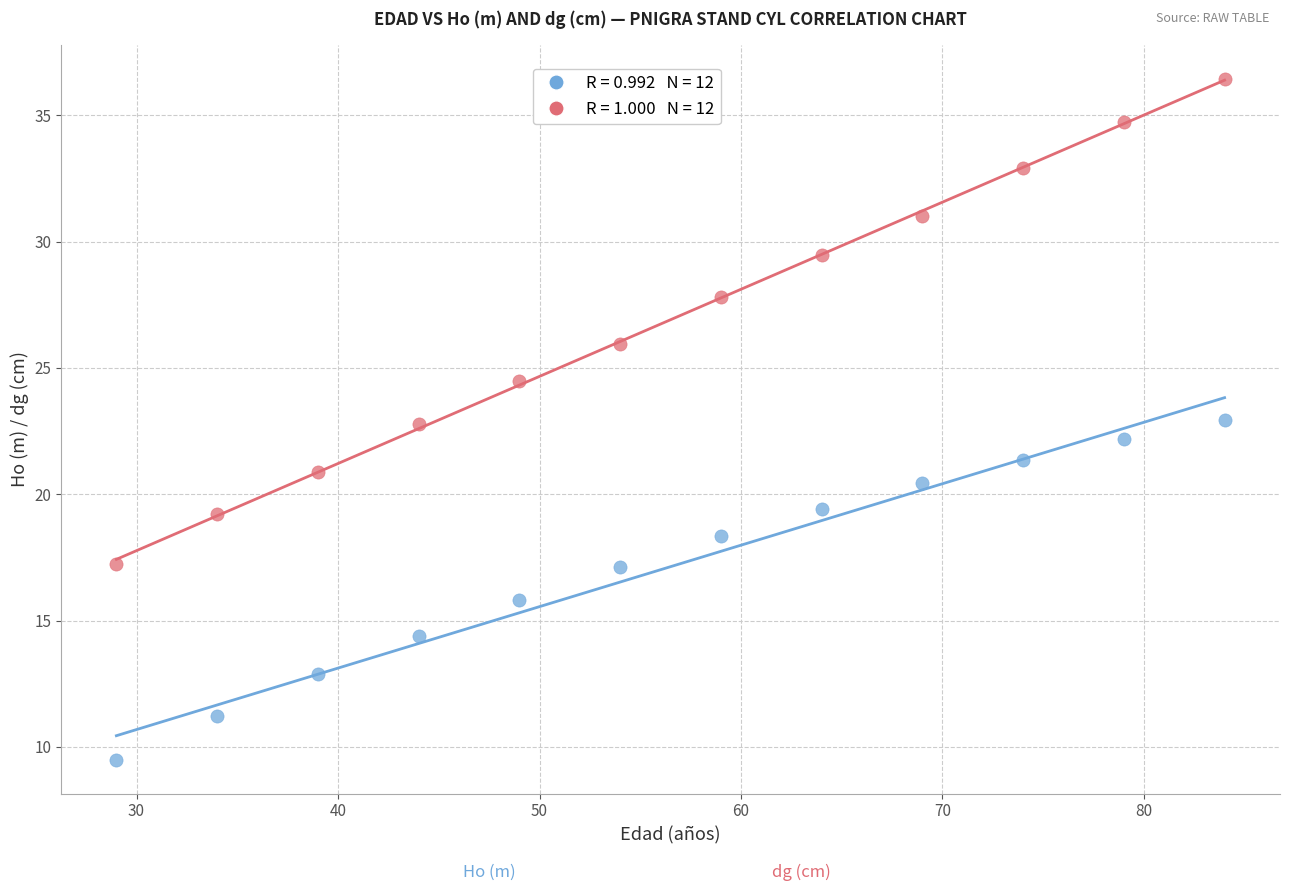

Across all data points, what is the range of Y values (max minus min)?

26.9